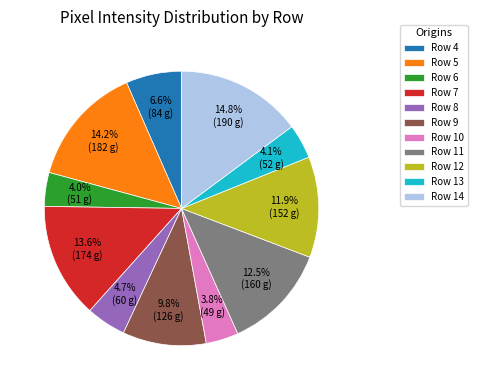

Combined, do Row 10 and Row 6 account for over 50%?

No